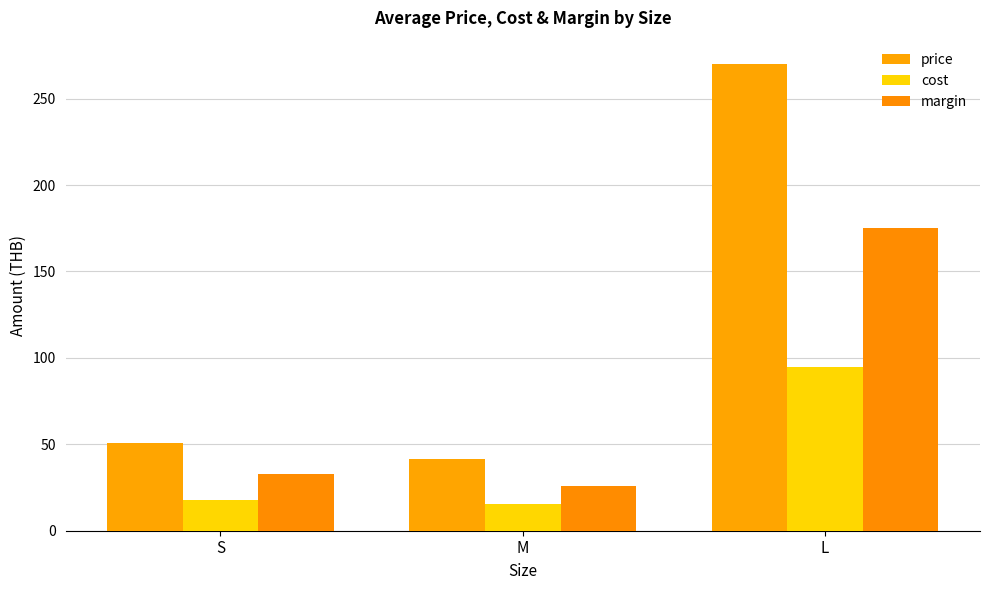

Which category has the highest value in the cost series?

L